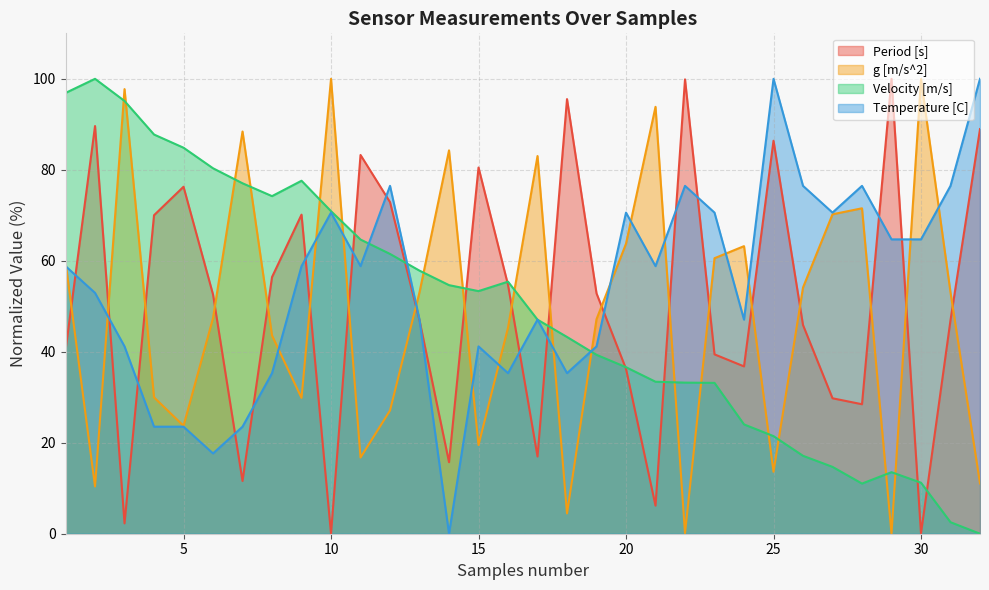

How many data points in Velocity [m/s] are above 53?

16